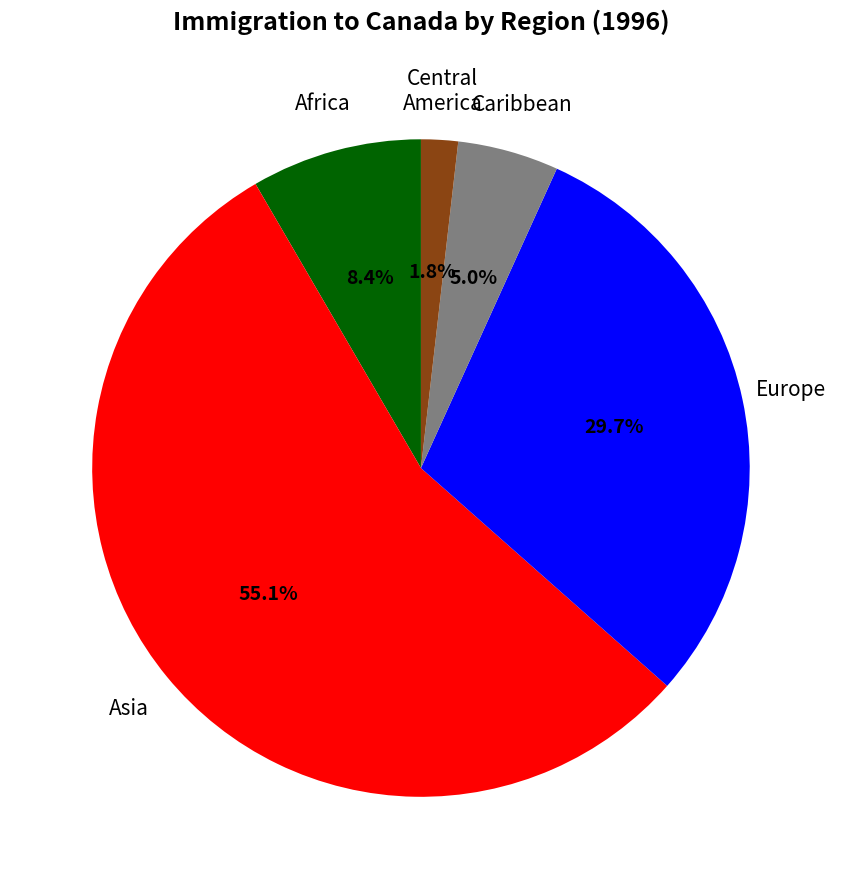

Which category has the biggest portion of the pie?

Asia